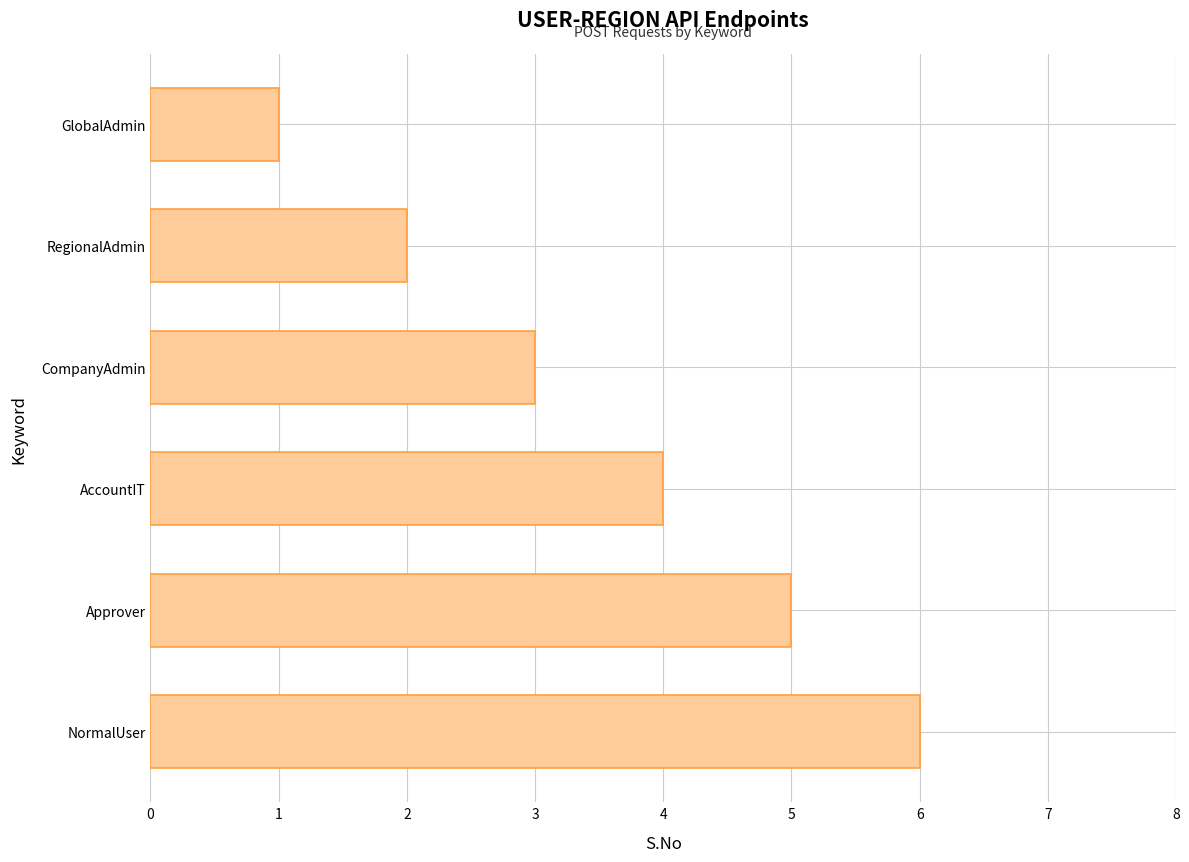

Which category has the highest value across all series?

NormalUser